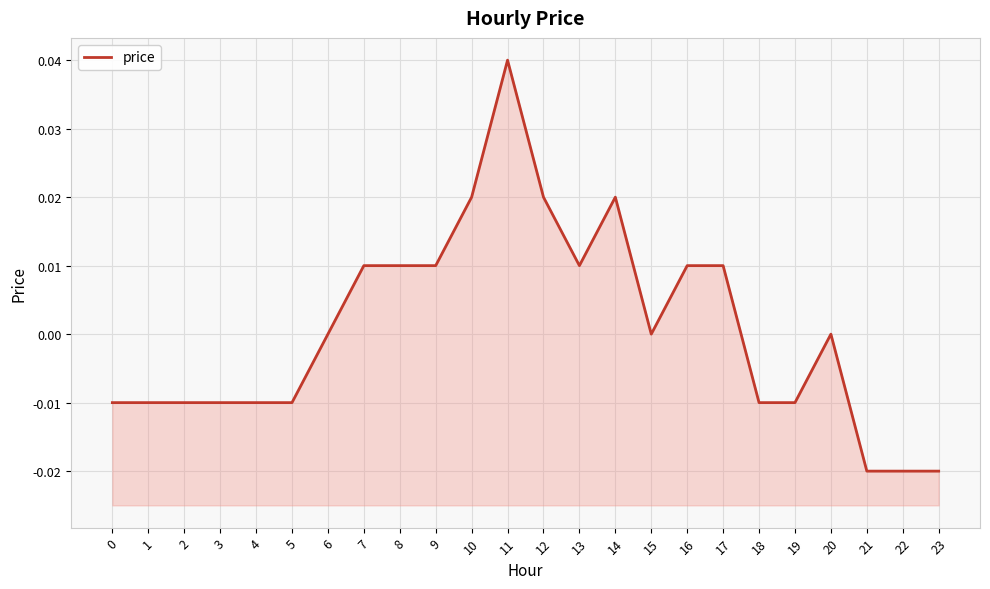

List the labels in order of value, smallest first.

21, 22, 23, 0, 1, 2, 3, 4, 5, 18, 19, 6, 15, 20, 7, 8, 9, 13, 16, 17, 10, 12, 14, 11